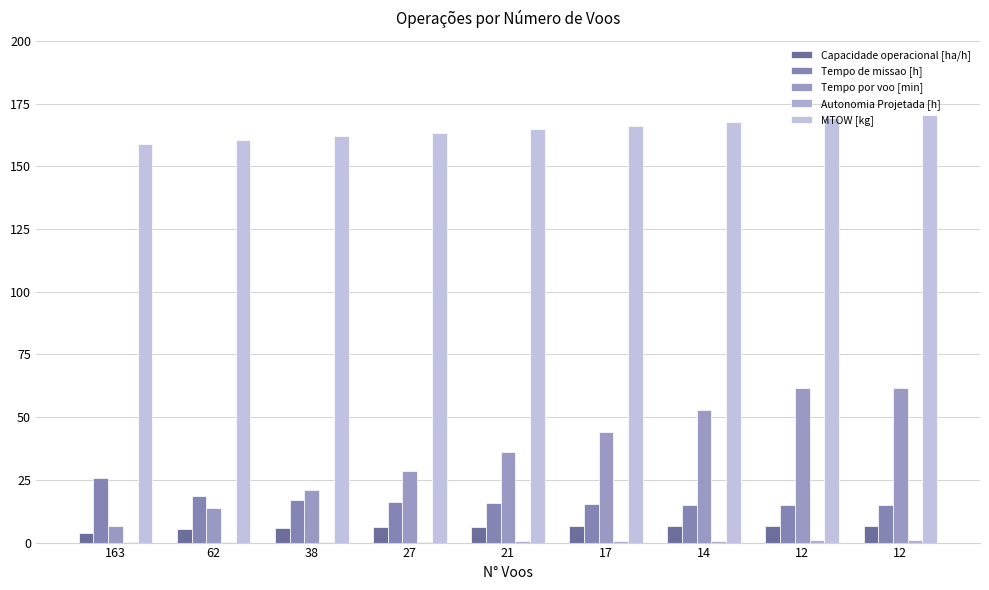

What is the difference between the Autonomia Projetada [h] values at 27 and 17?

0.2